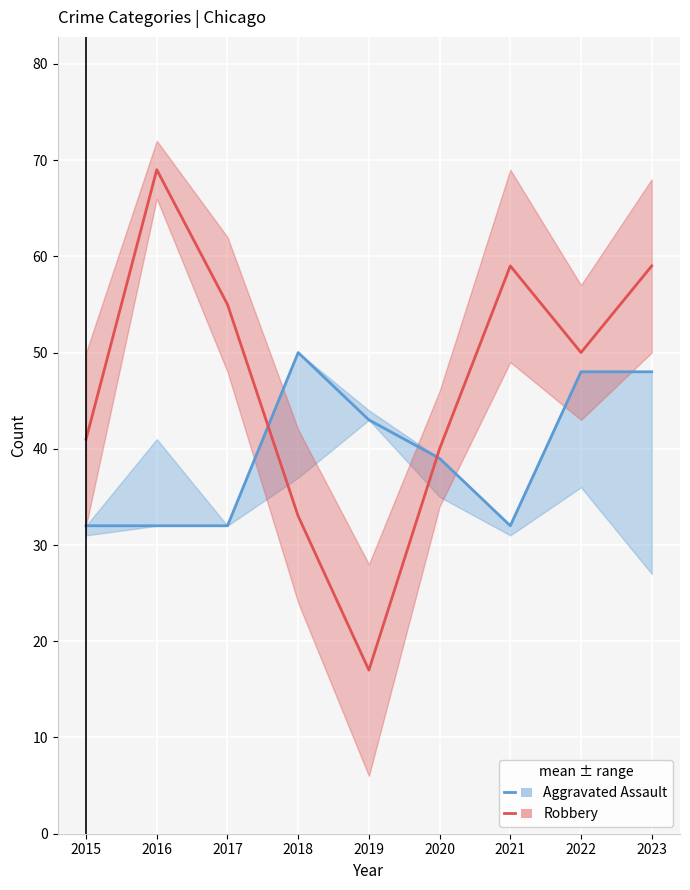

At which label does Aggravated Assault reach its minimum?

2015